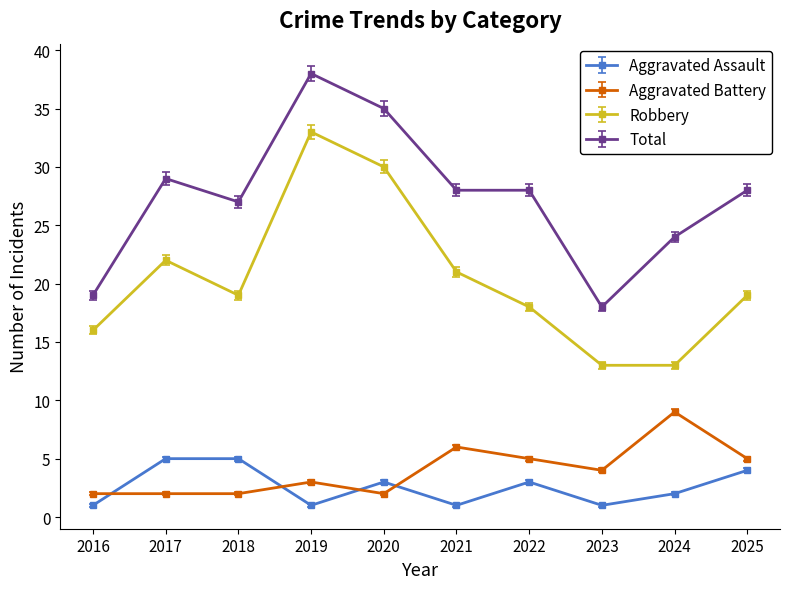

What is the minimum value for Robbery?

13